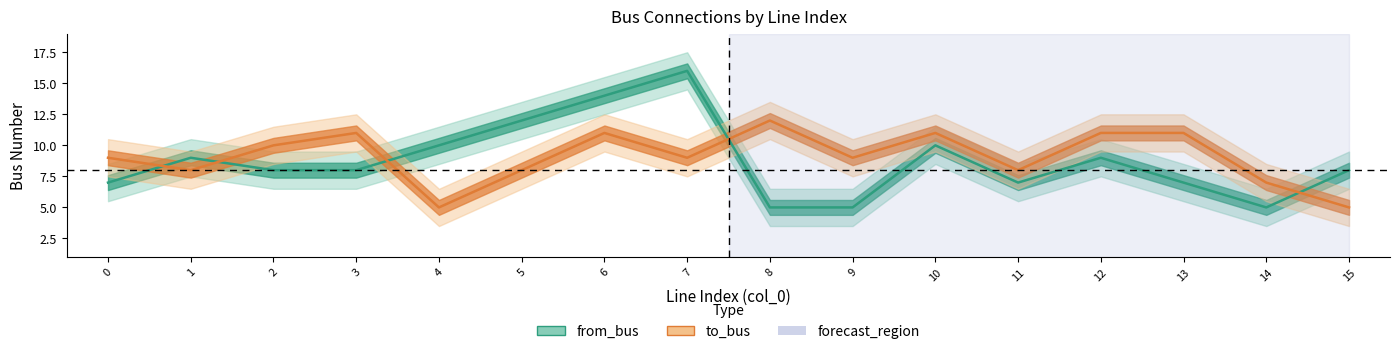

Which series ends up on top after the final intersection of to_bus and from_bus?

from_bus